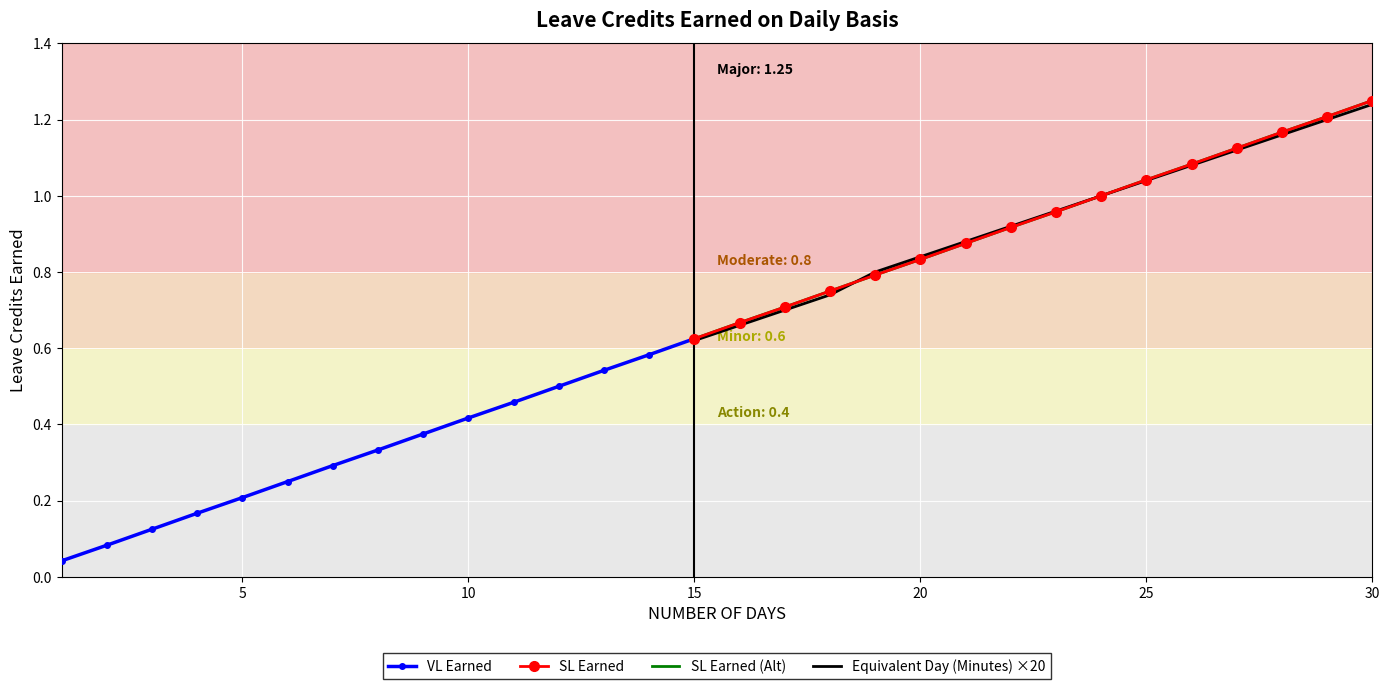

At how many categories does at least one series exceed 0?

30